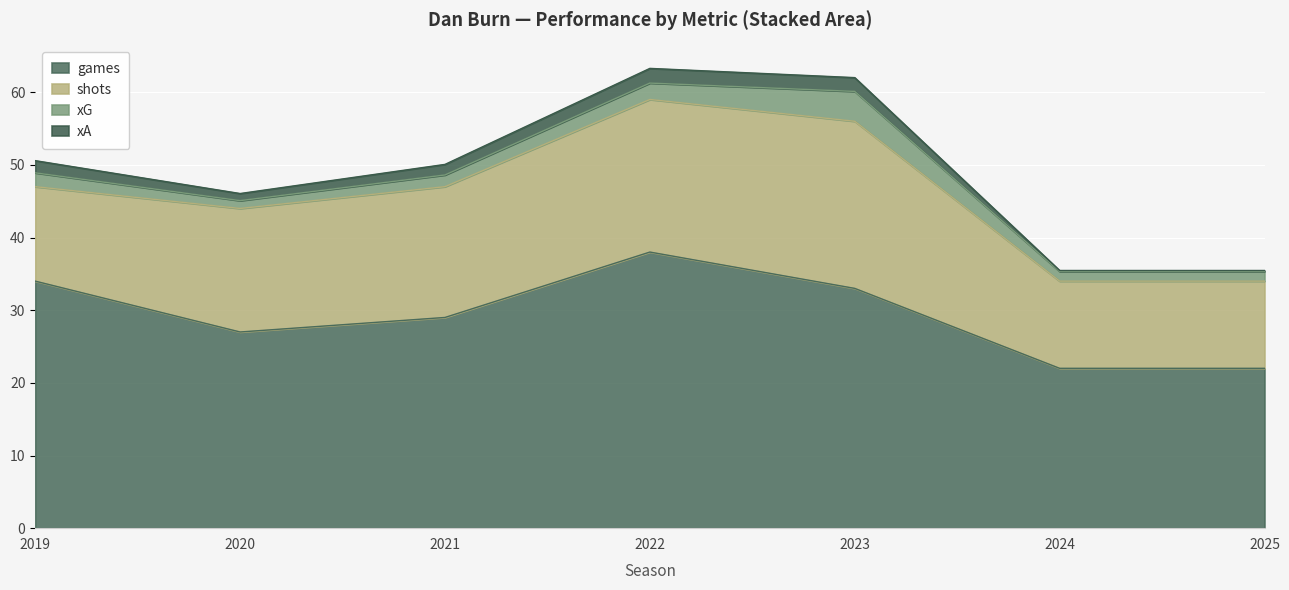

What is the lowest value of the xA series?

0.1